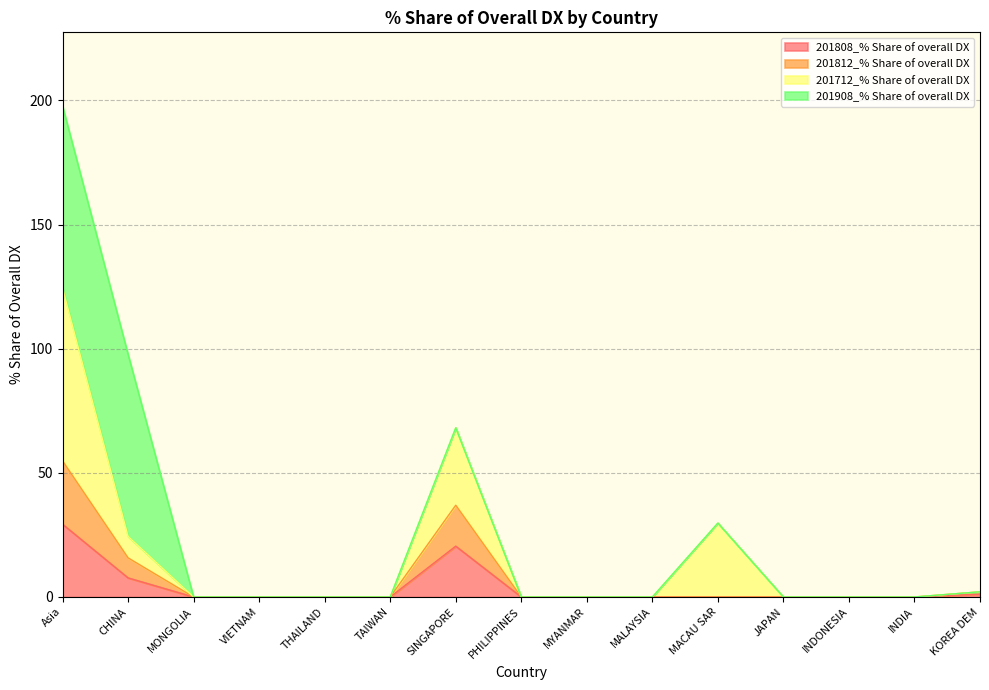

How many values in 201812_% Share of overall DX are above zero?

4